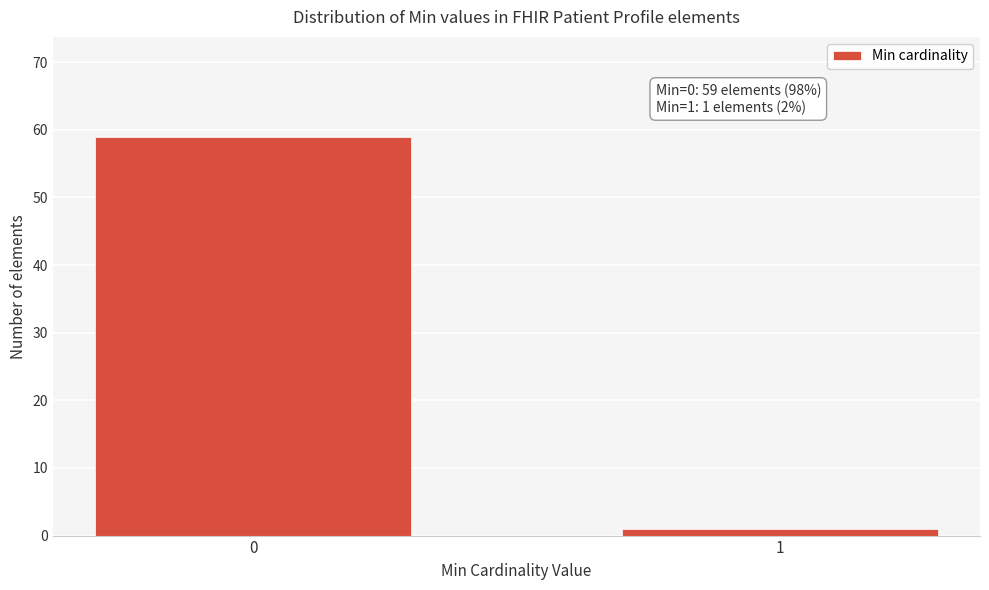

Reading left to right, extract all data points from this chart.

59	1